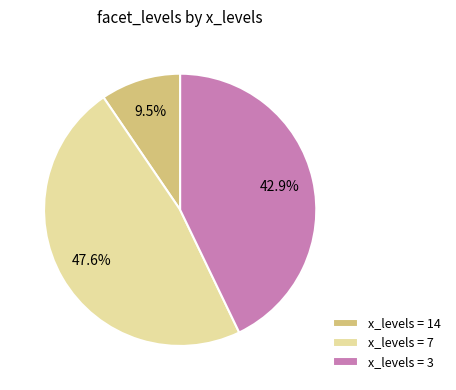

Rank the categories by value from highest to lowest.

x_levels = 7, x_levels = 3, x_levels = 14